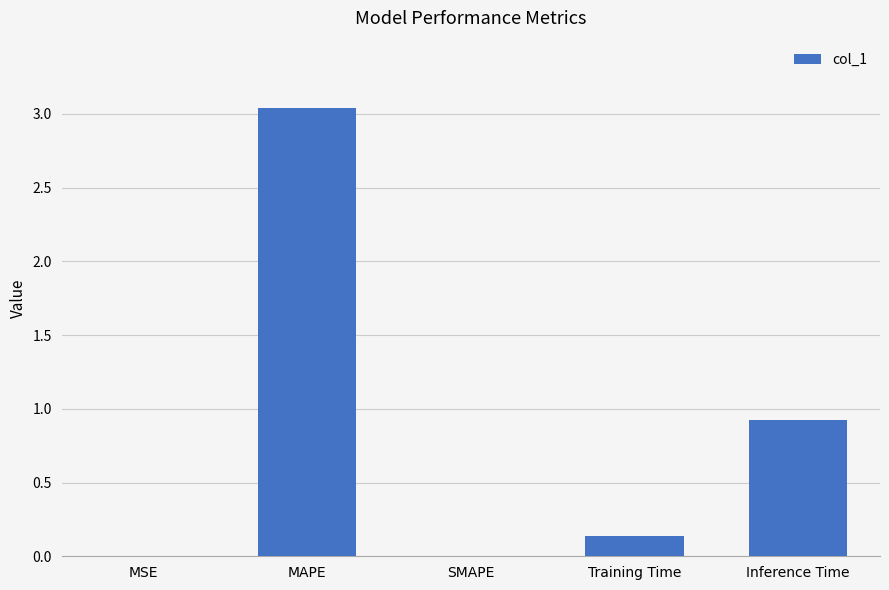

At which category does the chart reach its peak across all series?

MAPE